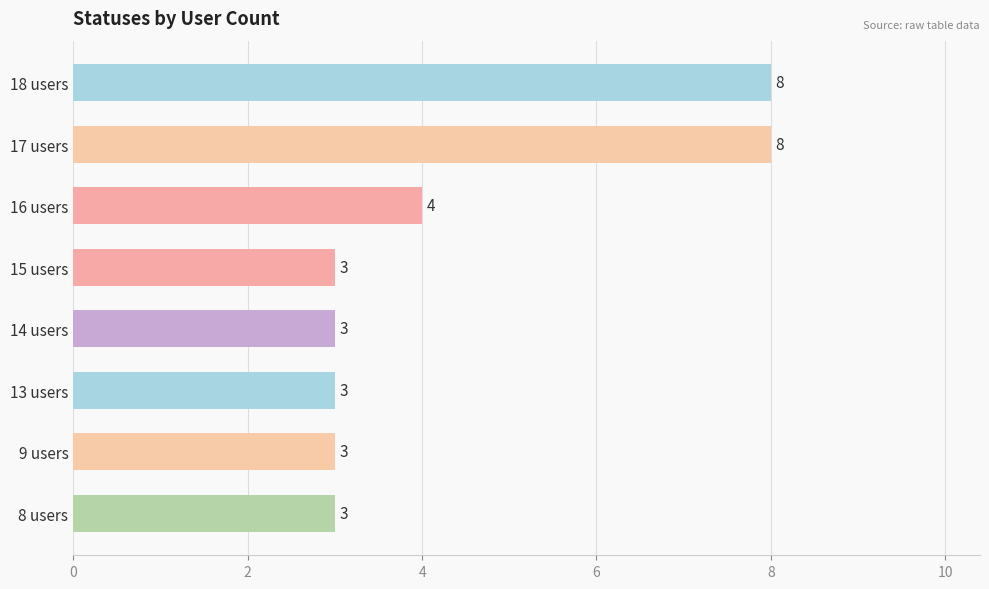

Where is the data nearest to the value 5?

16 users